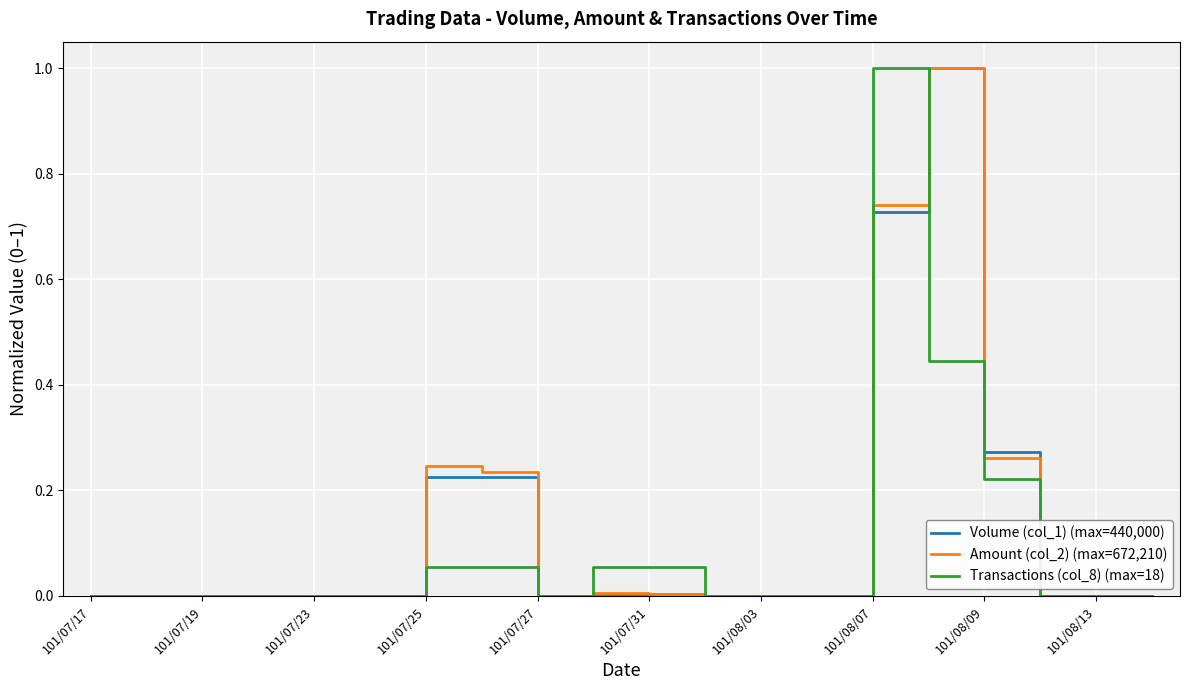

What is the maximum value shown in the chart?

1.0